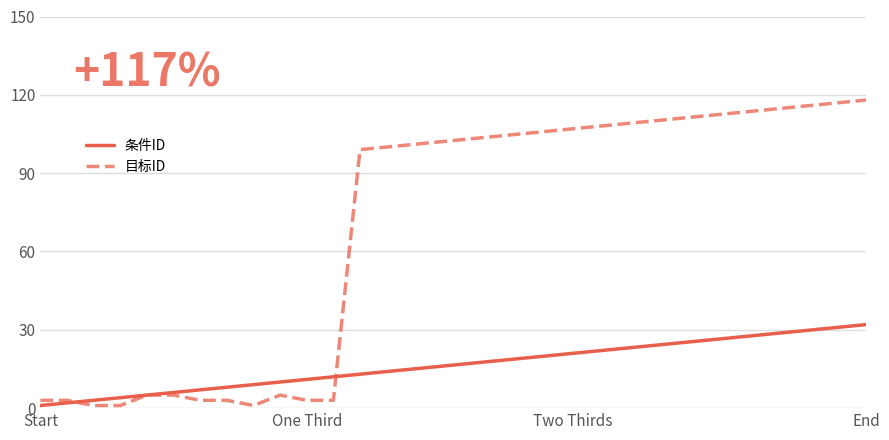

What is the maximum value for 目标ID?

118